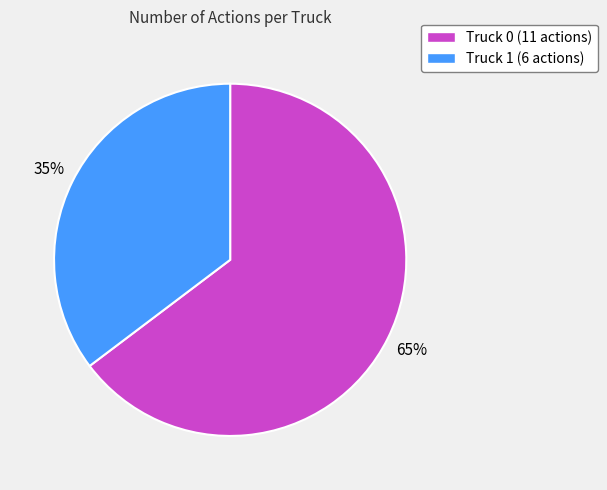

How many segments does this pie chart have?

2